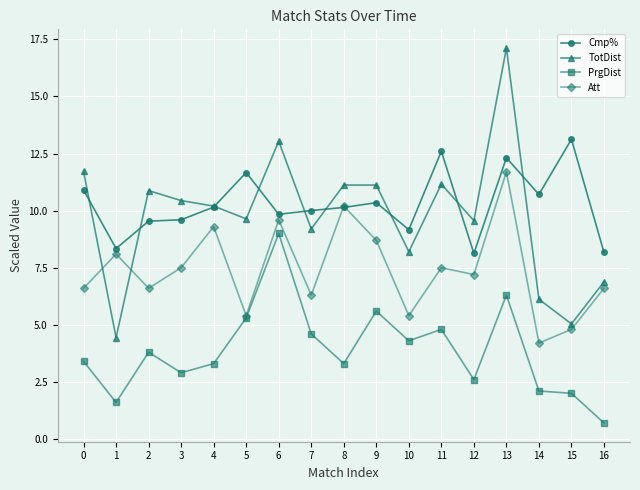

The value of Cmp% at 3 is 6.0. True or false?

False